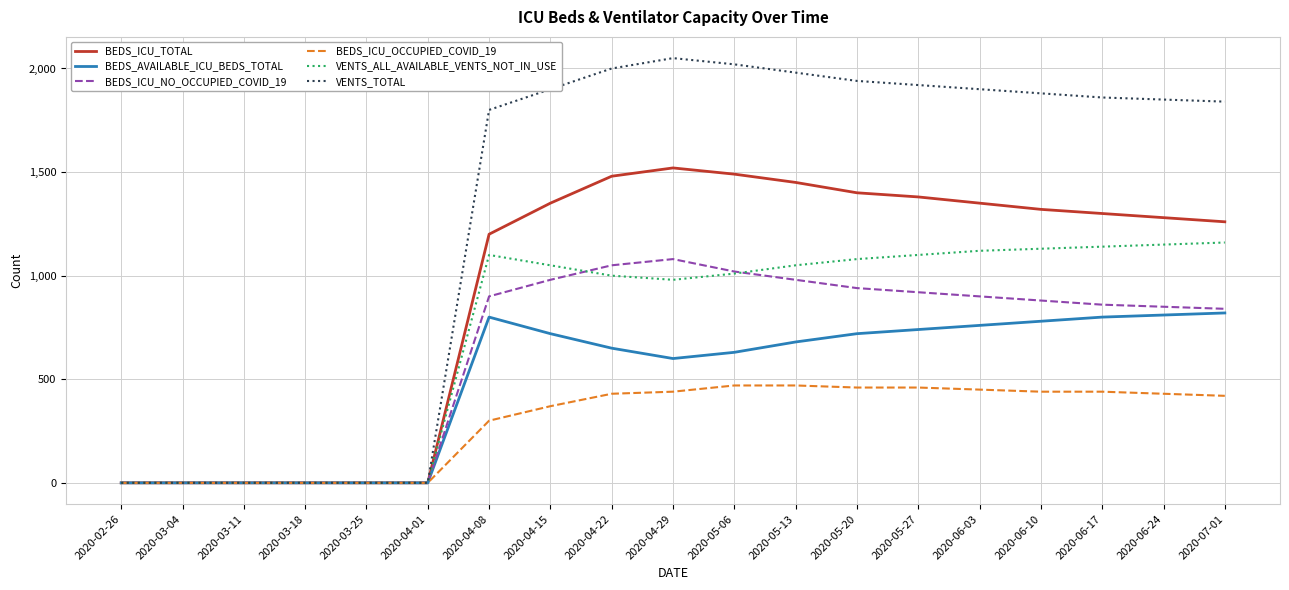

What is the maximum value for BEDS_ICU_TOTAL?

1520